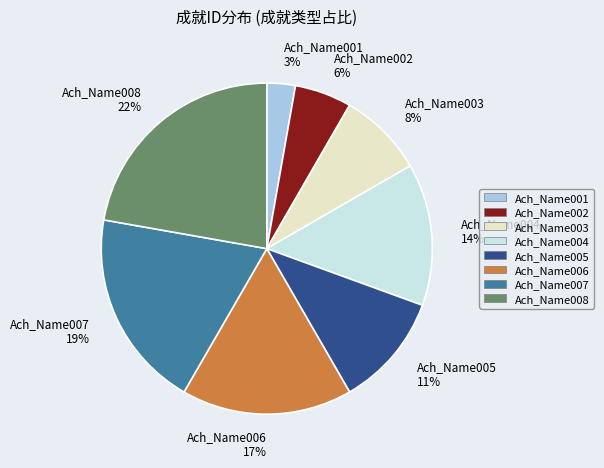

To the nearest percent, what is the difference between the largest and smallest slice percentages?

19%